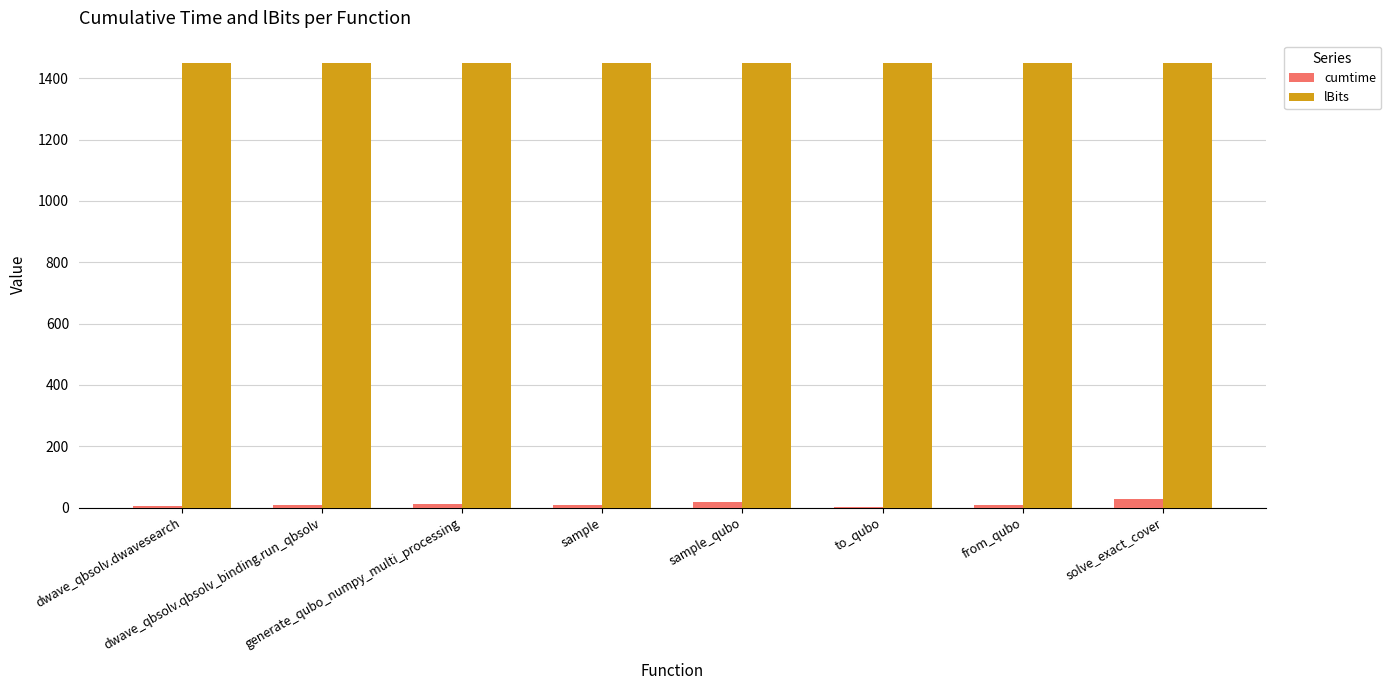

What is the maximum value shown in the chart?

1450.0